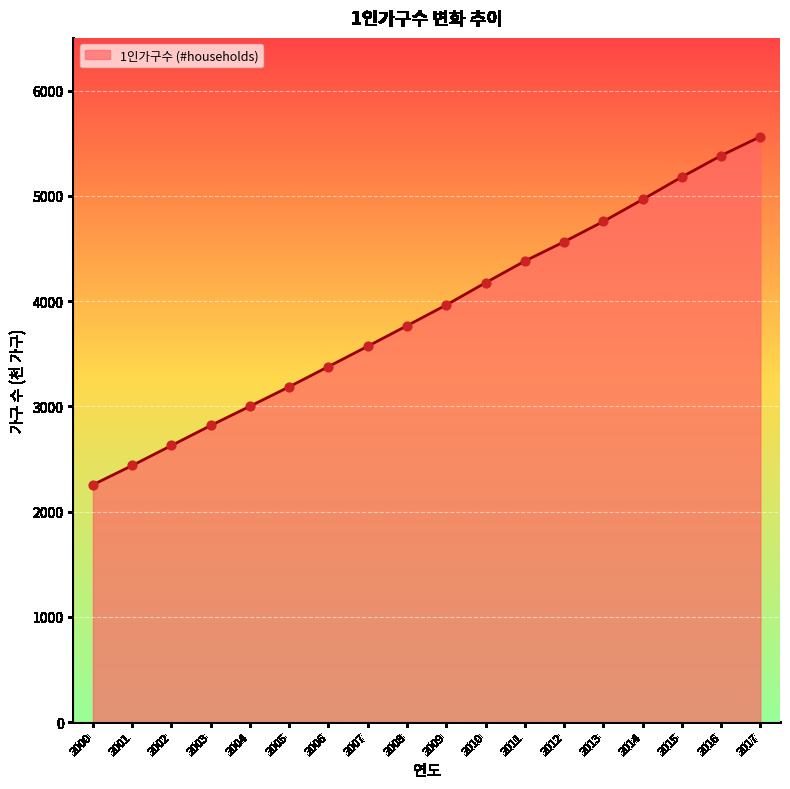

Between 2004 and 2010, which is larger?

2010